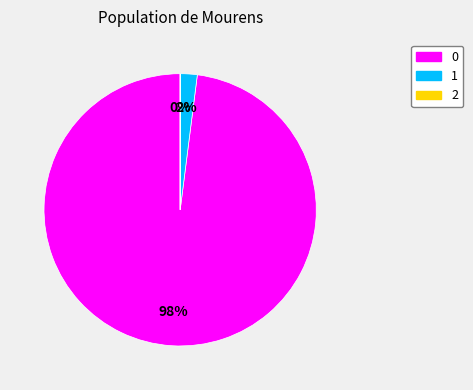

True or false: 0 accounts for 98% of the total.

True